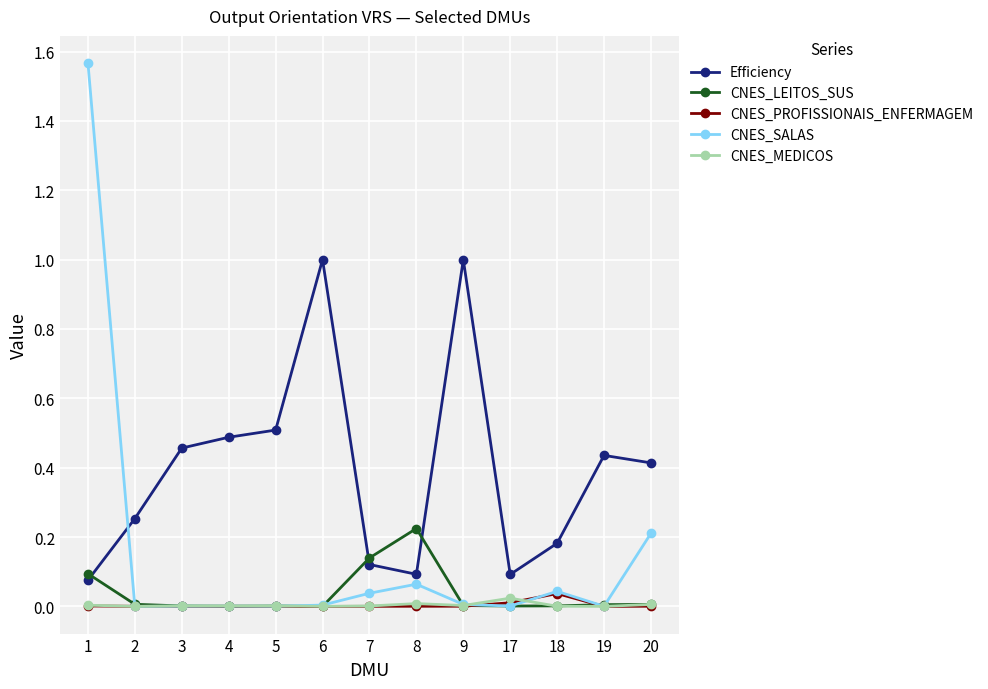

What is the difference between the CNES_SALAS values at 8 and 1?

1.5